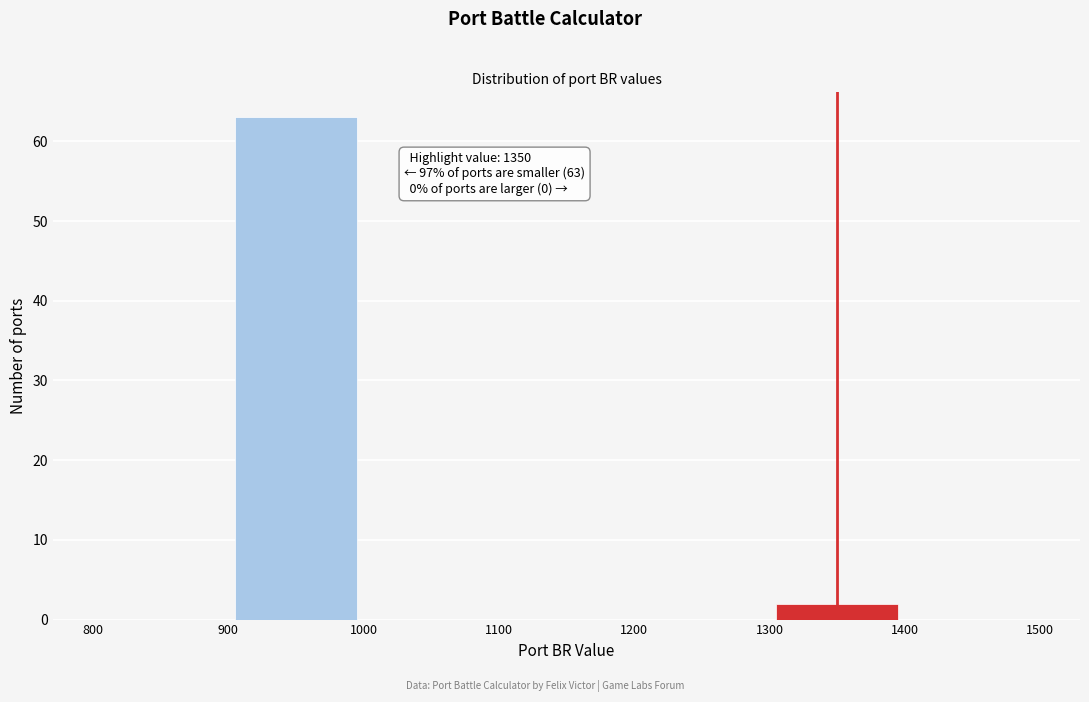

Over which range of the x-axis is the bar tallest?

900 to 1000